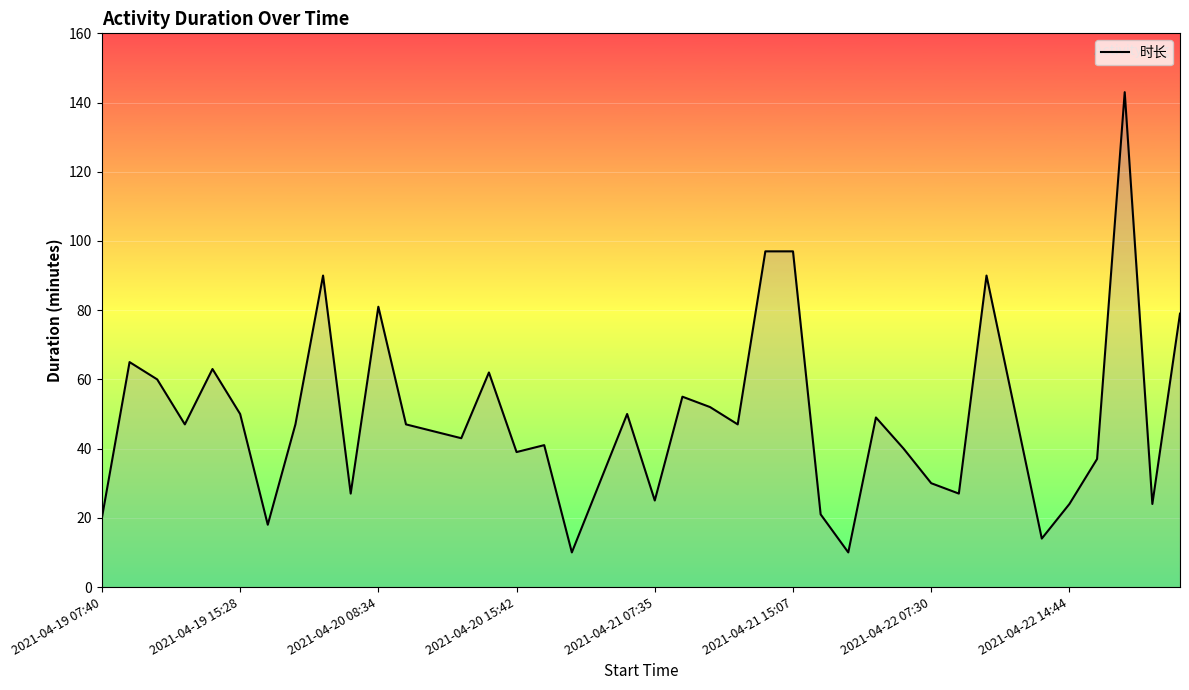

What is the greatest value displayed?

143